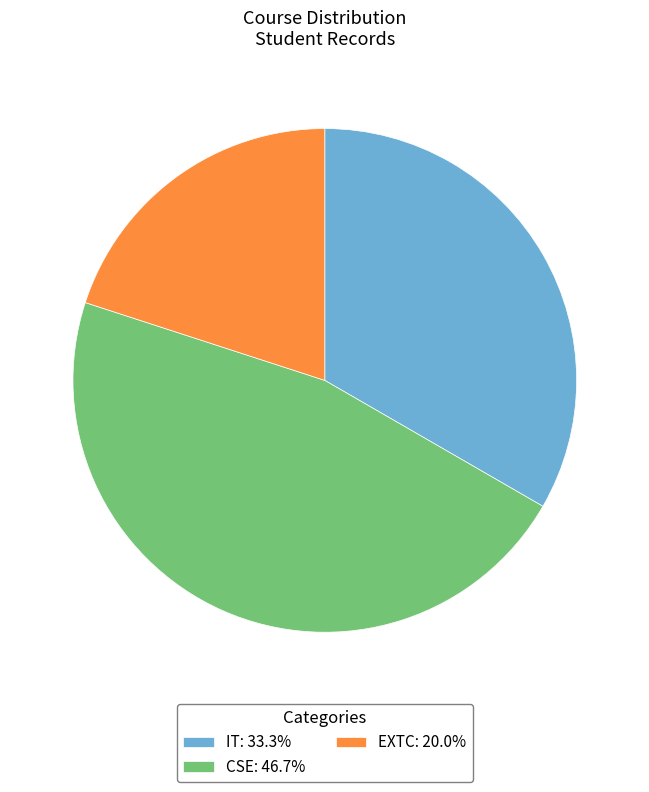

How many slices are in this pie chart?

3